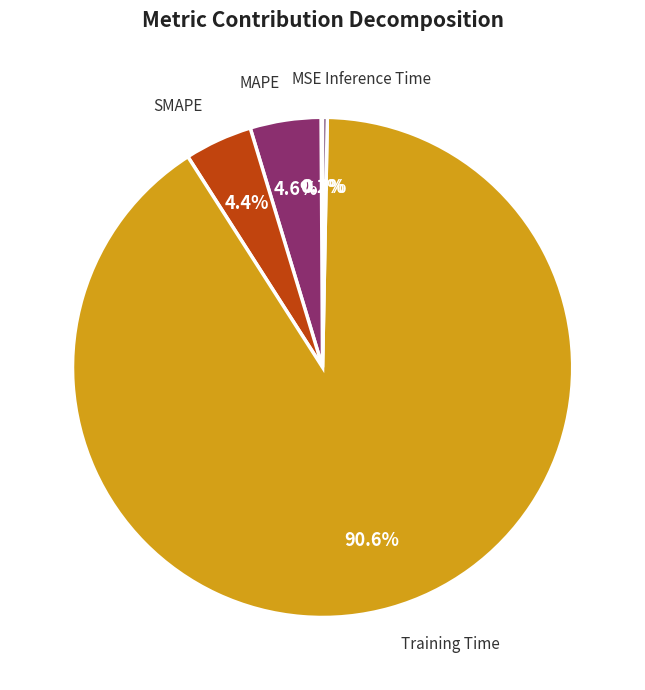

Which has a higher value, MAPE or Inference Time?

MAPE